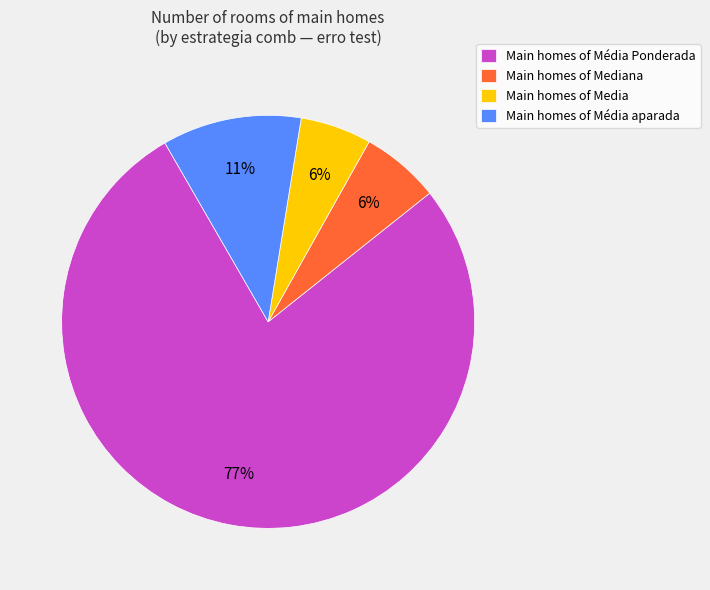

To the nearest percent, what is the average slice percentage?

25%